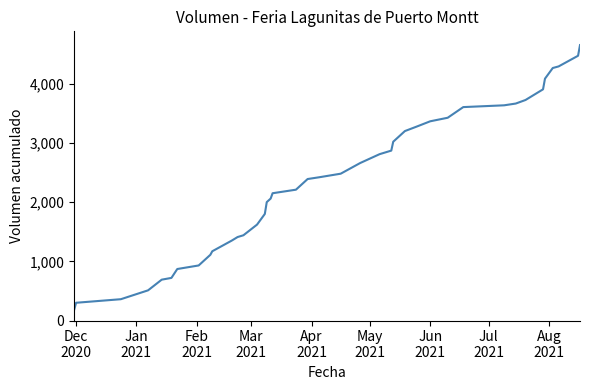

What is the maximum value shown in the chart?

4652